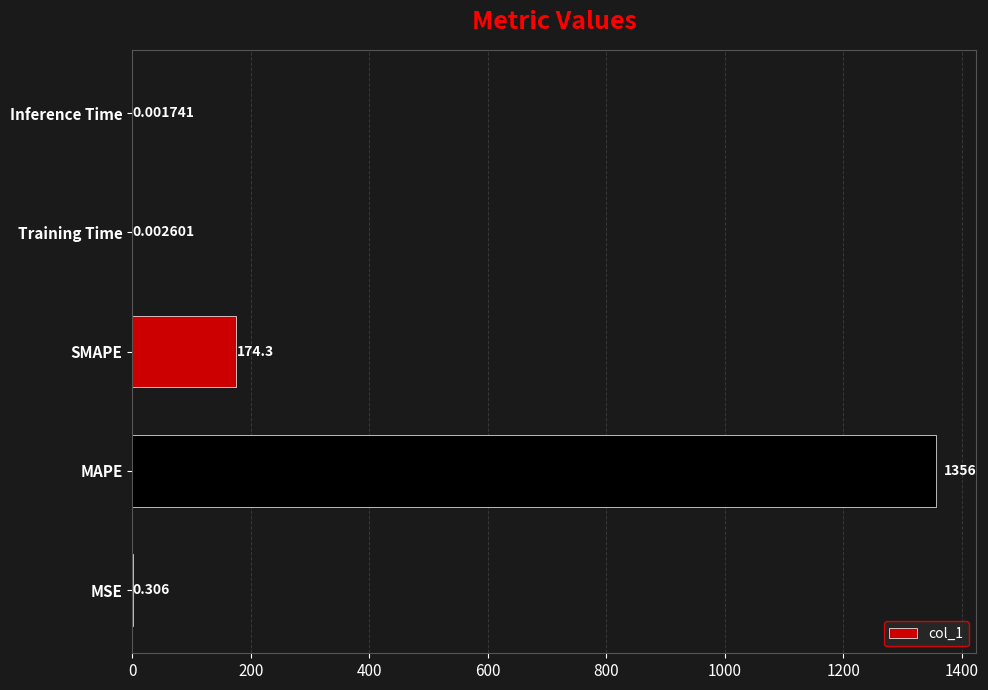

At which category does the chart reach its peak across all series?

MAPE